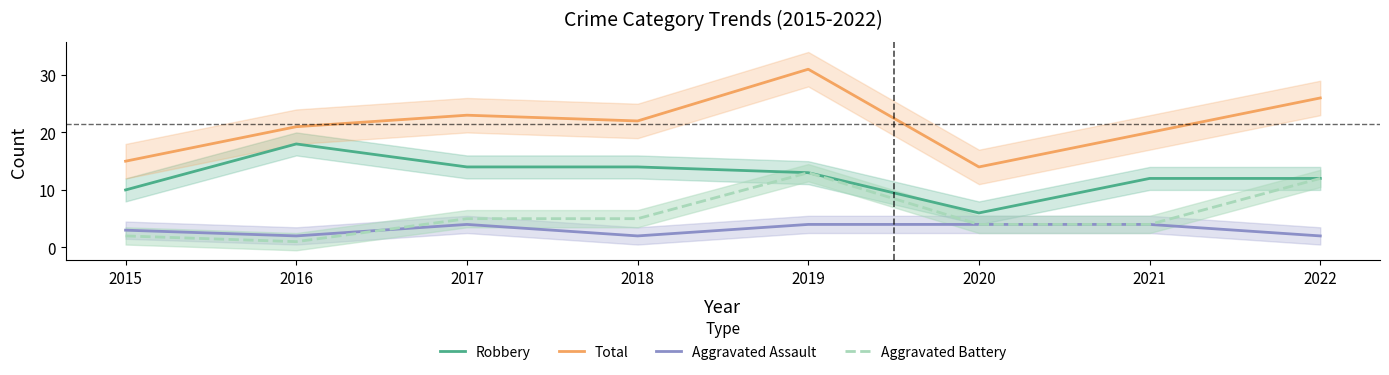

The value of Robbery at 2016 is 7. True or false?

False